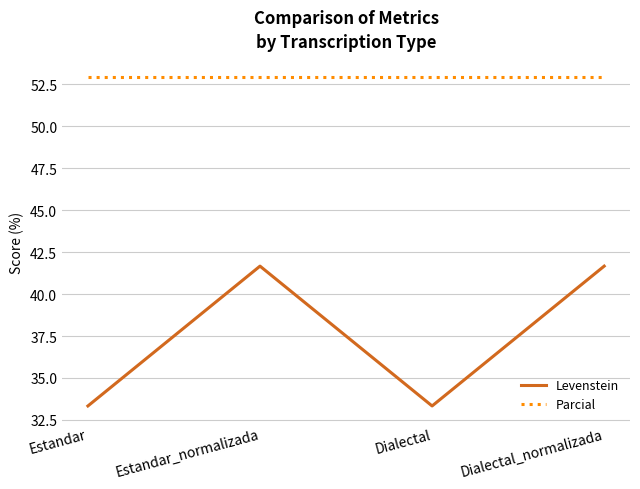

List the series in order of their peak value, highest first.

Parcial, Levenstein